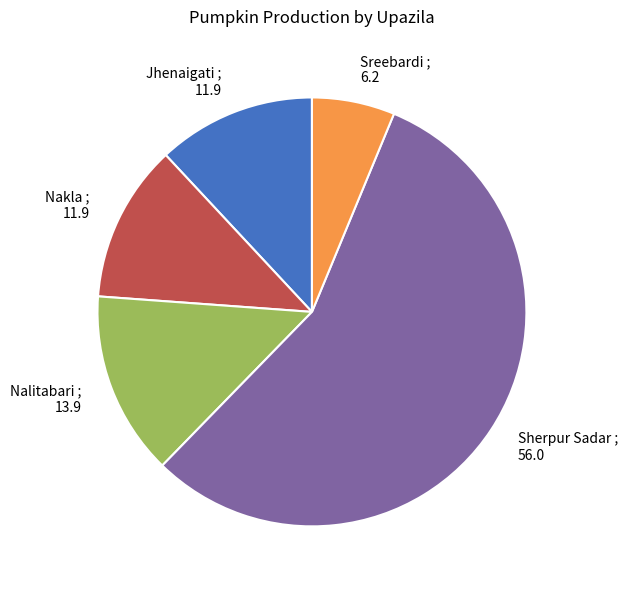

Is the sum of Sherpur Sadar and Nalitabari greater than half?

Yes